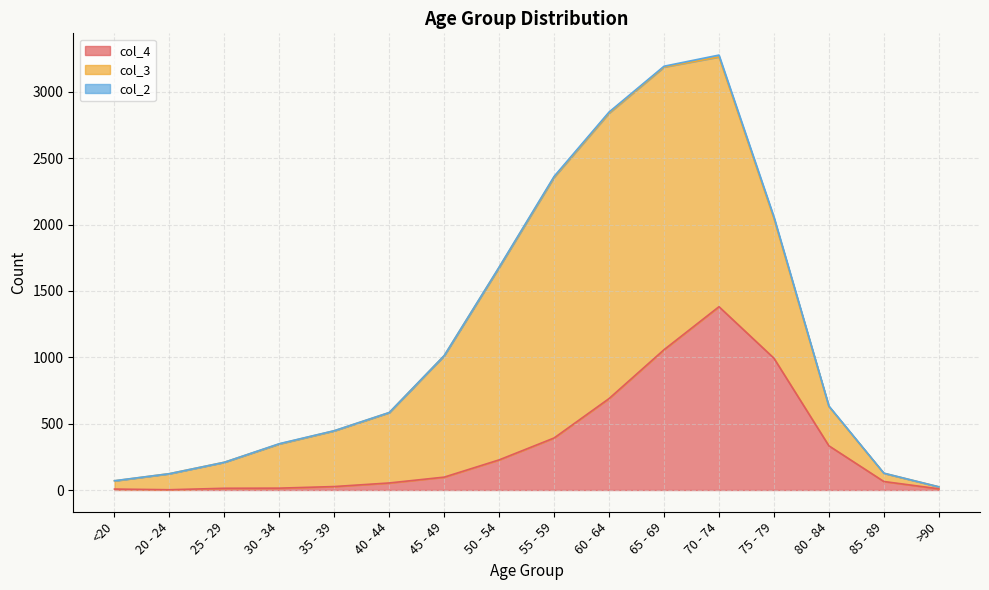

Count the number of data series in this chart.

3